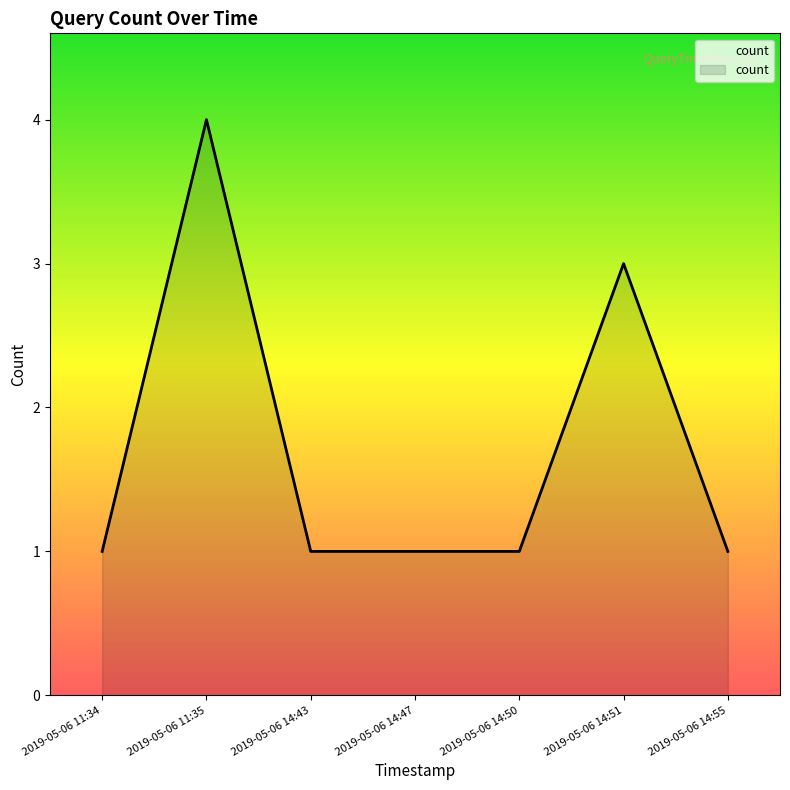

How many values are between 1 and 3?

6